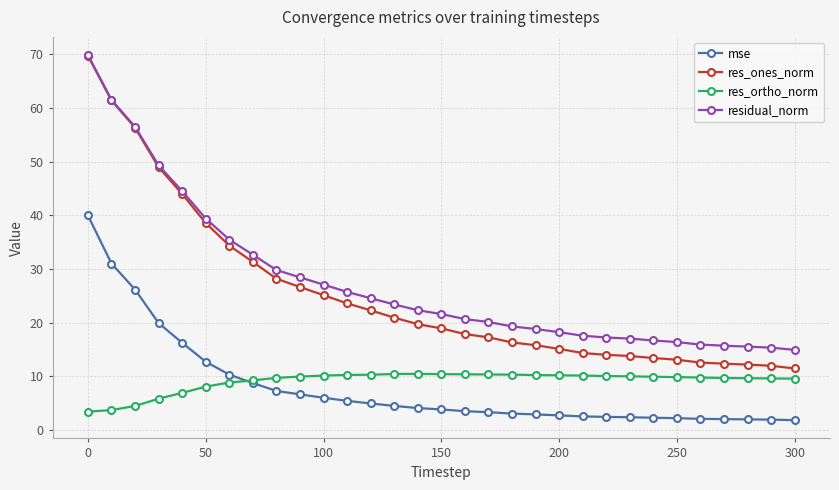

Which series has the widest spread of values?

res_ones_norm